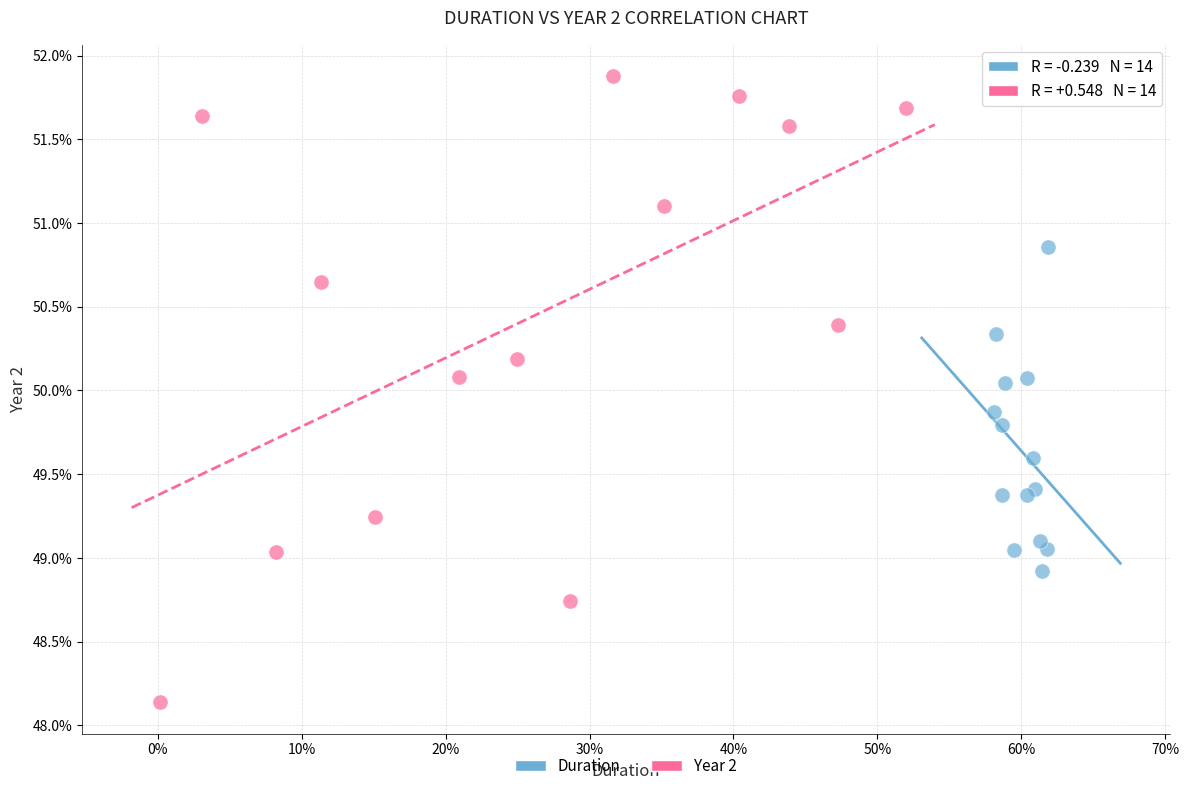

Which series has the widest spread of Y values?

Year 2